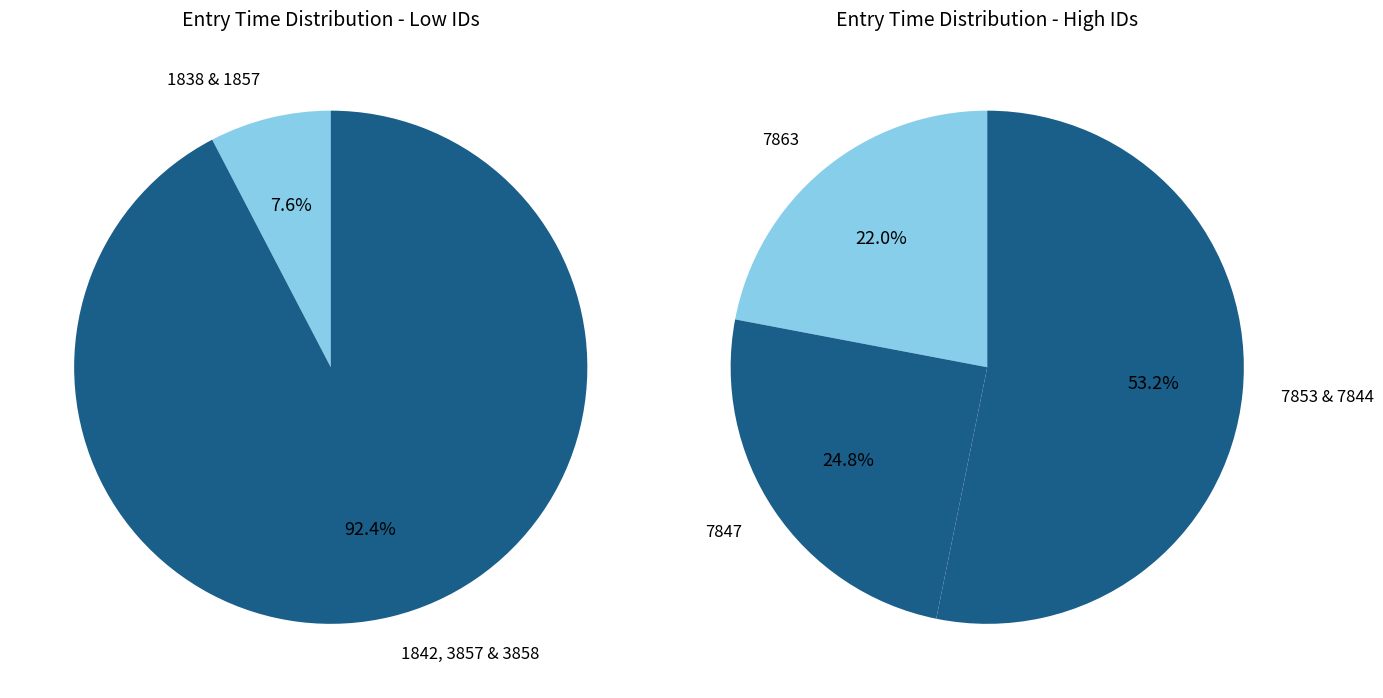

True or false: 7844 accounts for 12% of the total.

False